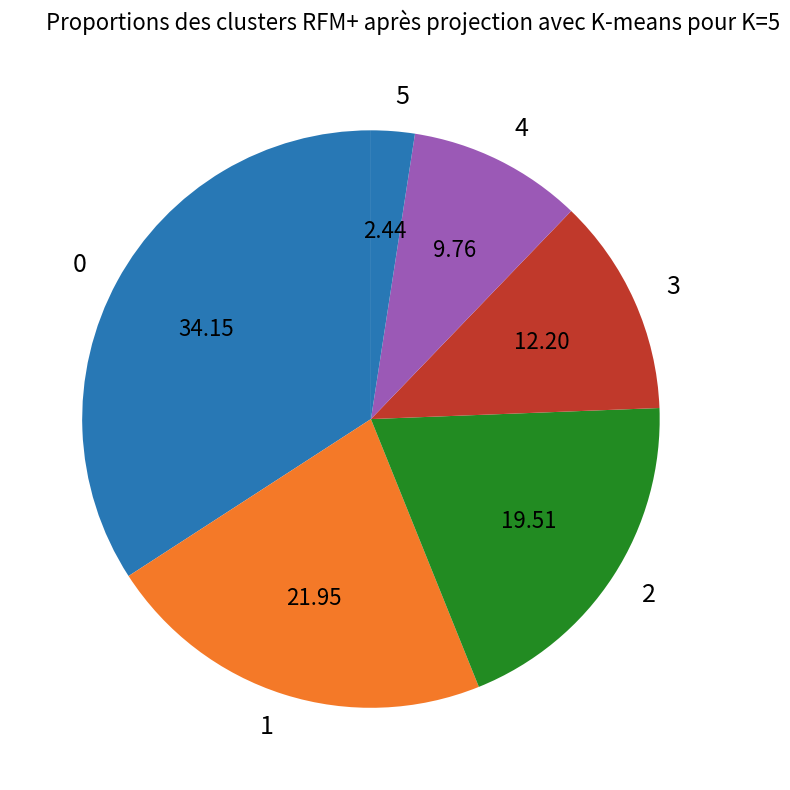

What is the ratio of the value at 1 to the value at 5?

9.0